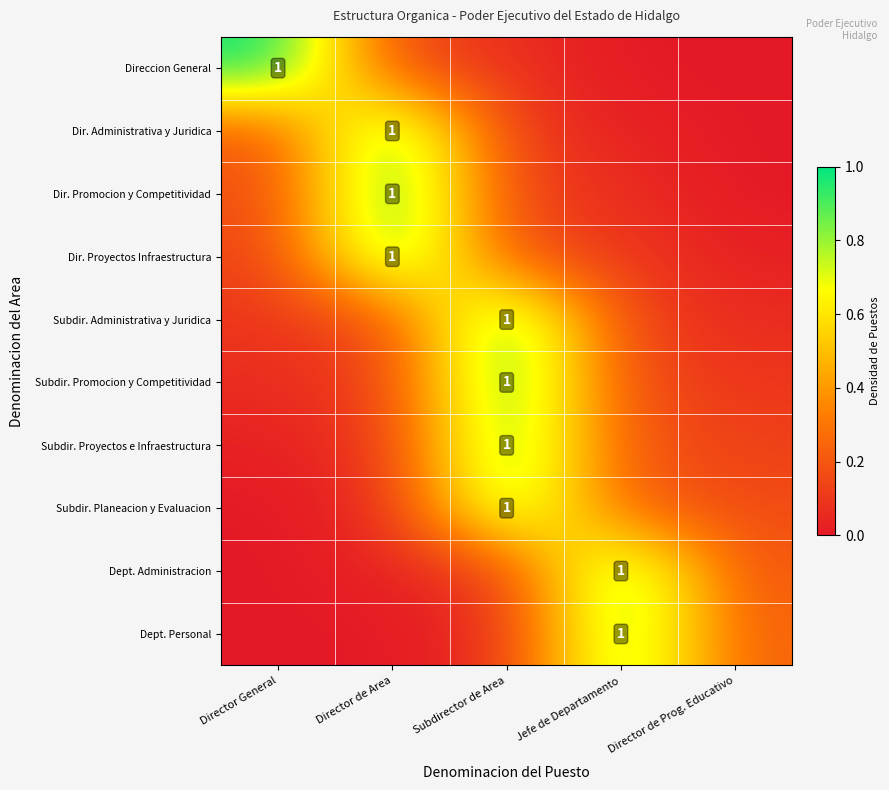

Is it true that Dir. Administrativa y Juridica equals 1.0 at Director de Area?

True